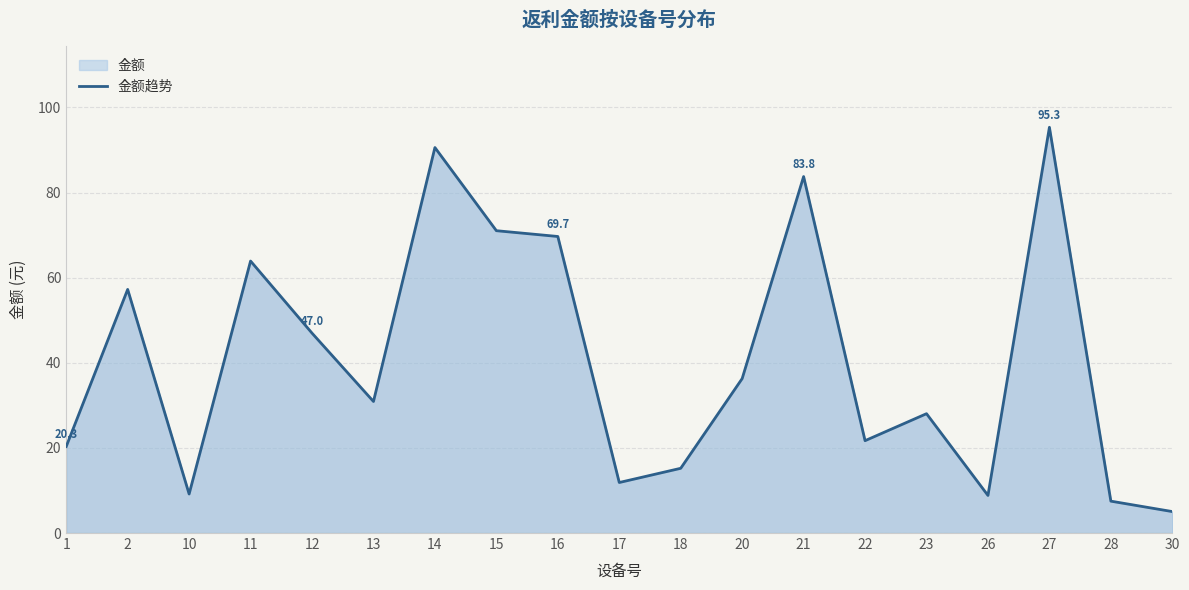

Reading left to right, extract all data points from this chart.

1=20.3	2=57.2	10=9.2	11=63.9	12=47.0	13=30.9	14=90.6	15=71.0	16=69.7	17=11.9	18=15.2	20=36.3	21=83.8	22=21.7	23=28.0	26=8.8	27=95.3	28=7.5	30=5.0